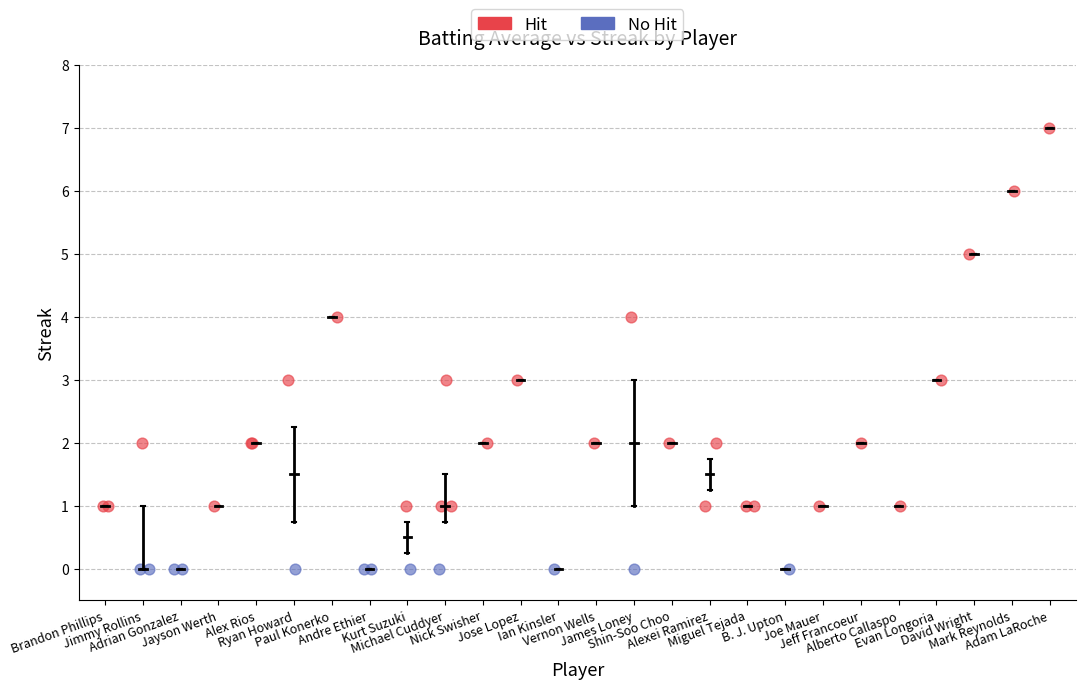

Which series reaches the maximum Y coordinate?

Hit